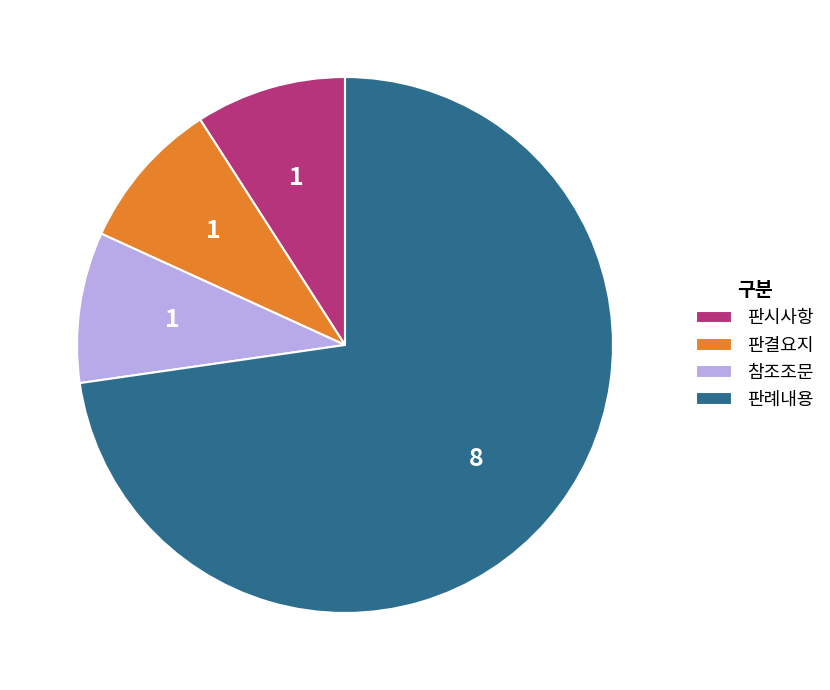

What is the majority slice?

판례내용